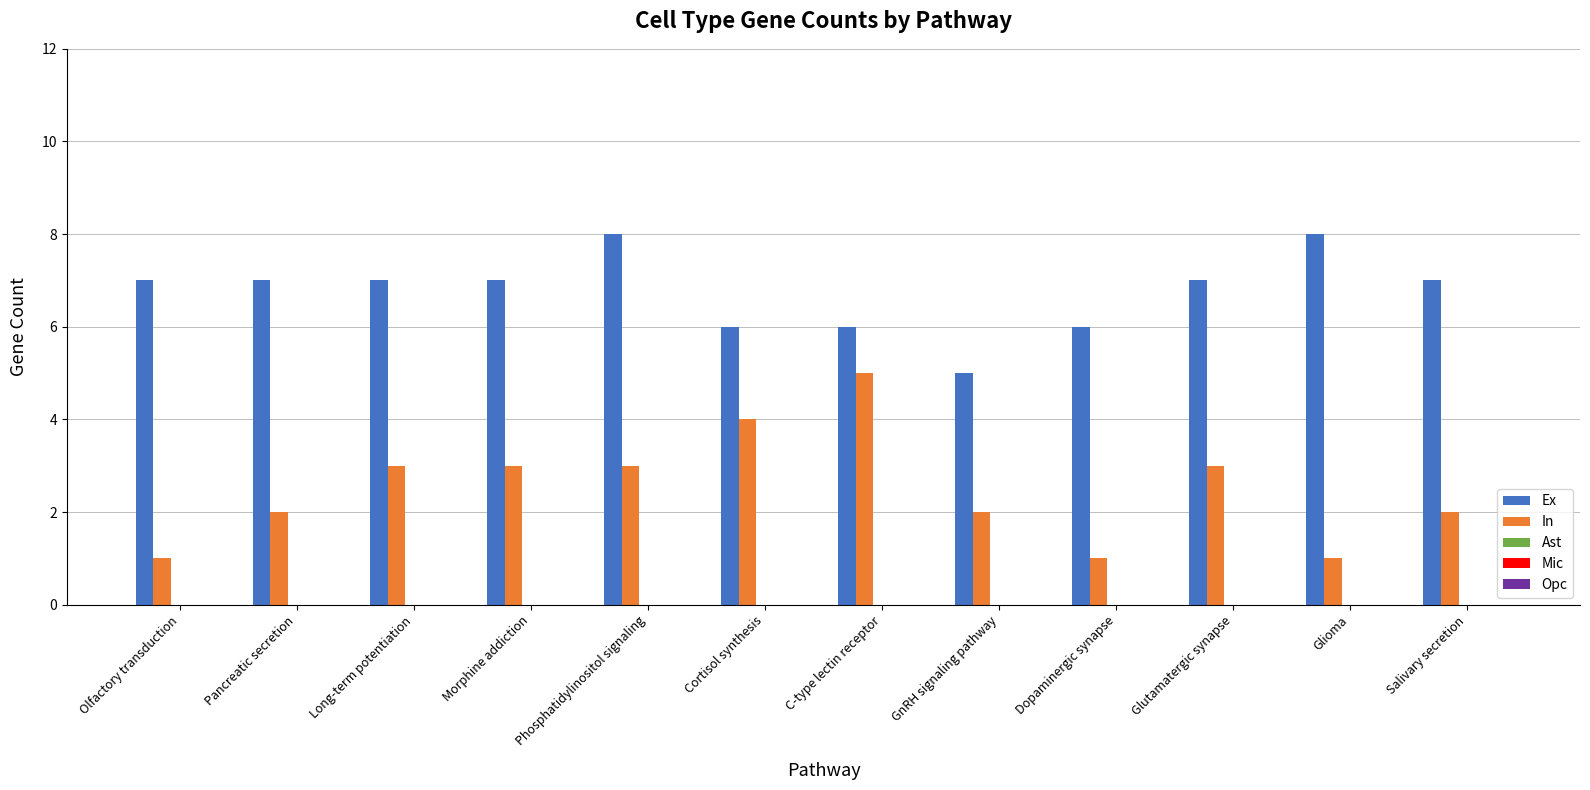

What is the maximum value shown in the chart?

8